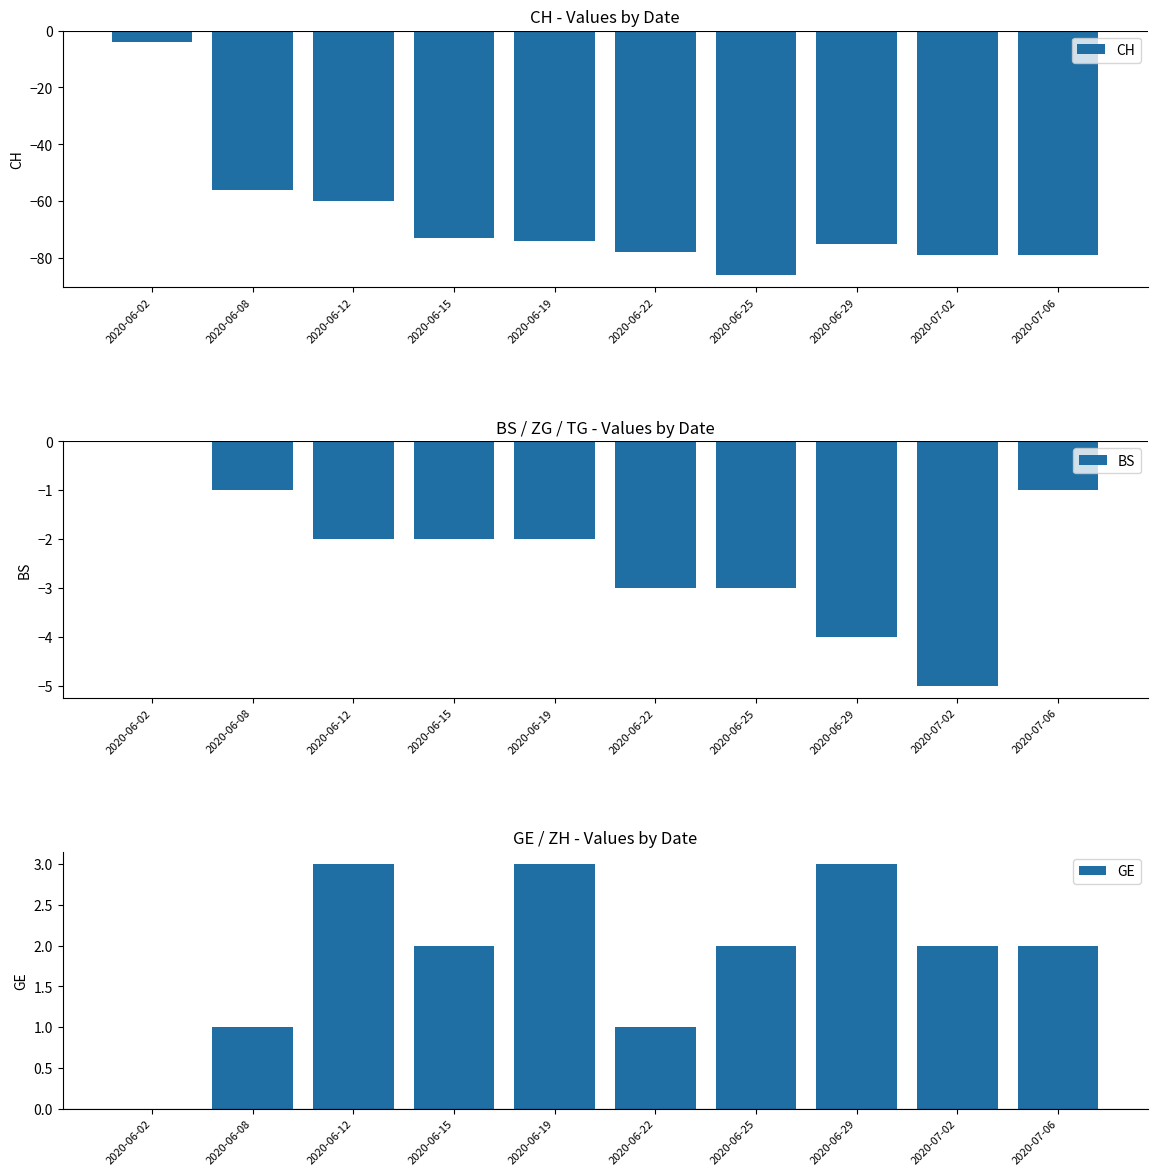

What is the sum of all BS values?

-23